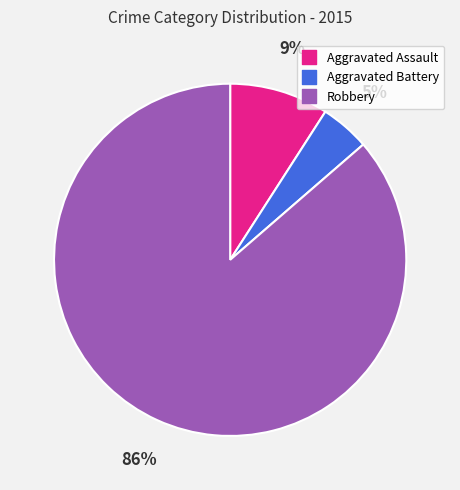

The Aggravated Assault slice represents 9% of the pie. True or false?

True